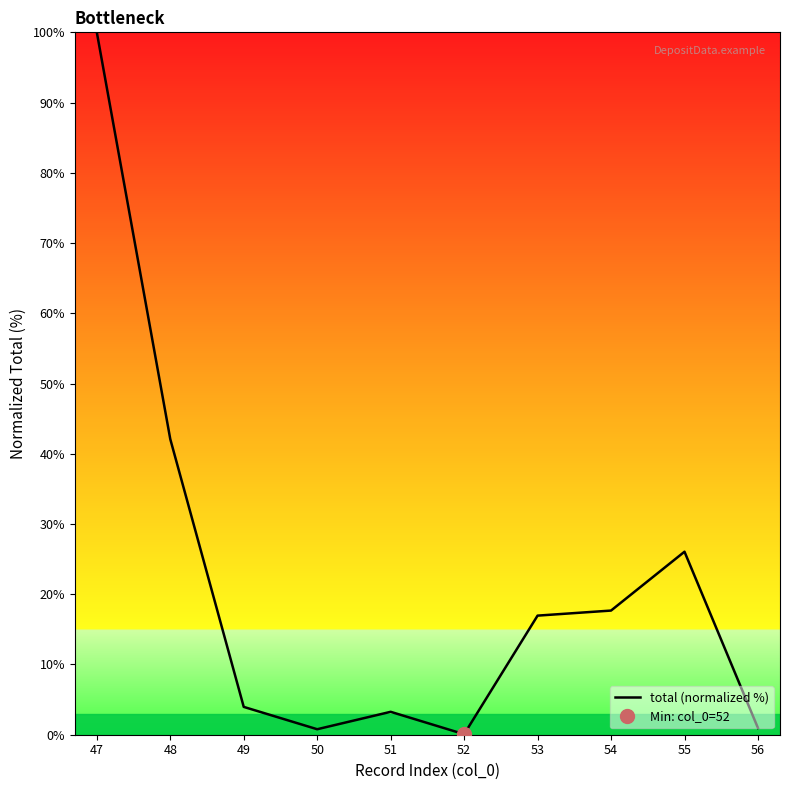

What is the ratio of the value at 47 to the value at 54?

5.7